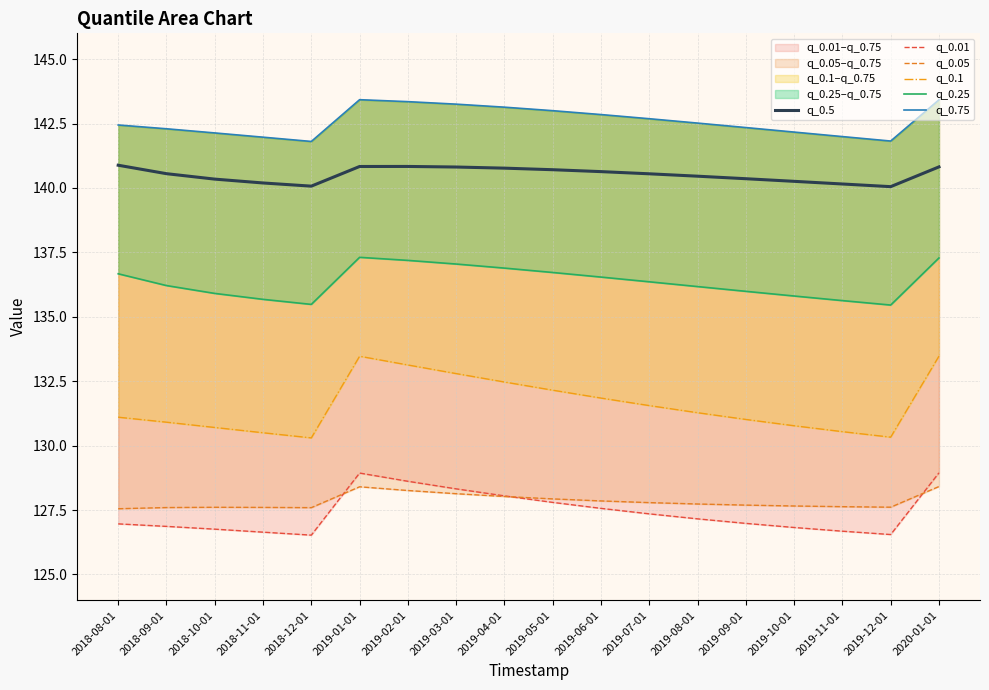

What is the value of the q_0.05 point at the 18th from the left?

128.4